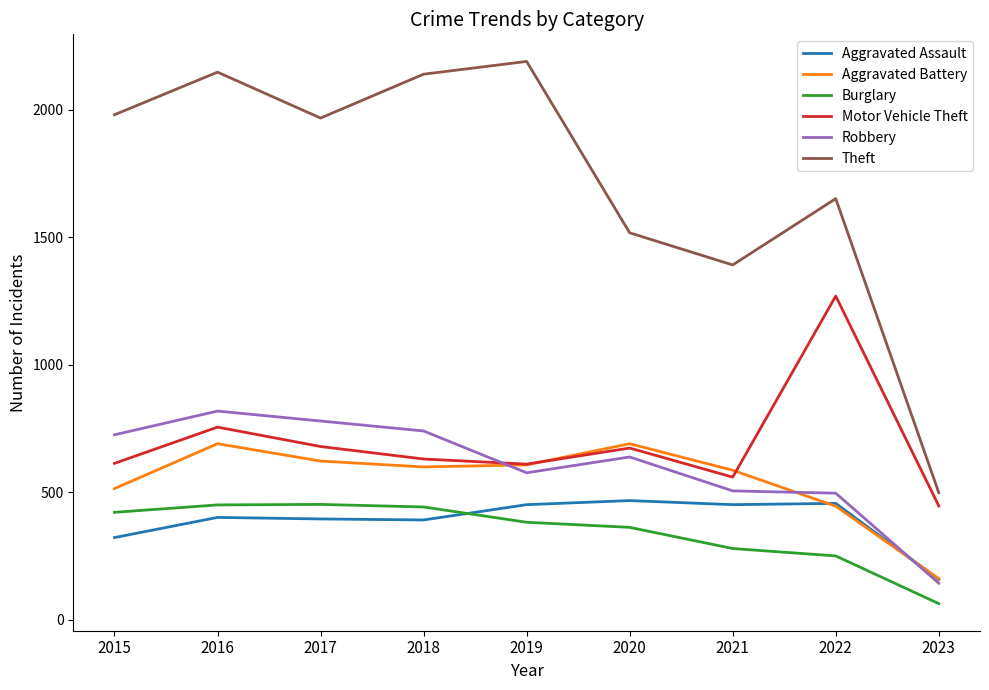

True or false: Aggravated Battery has a value of 185 at 2019.

False